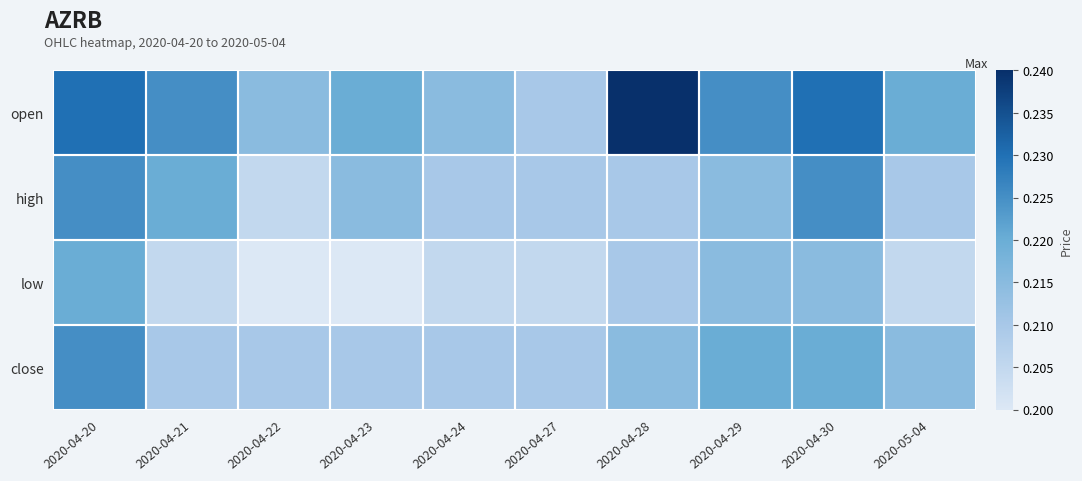

What is the average value of the open series?

0.2